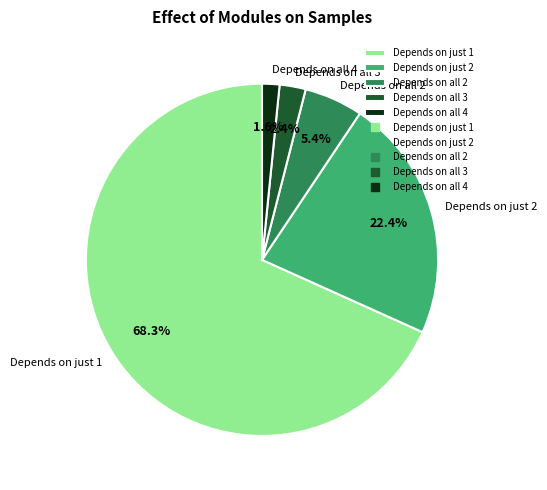

Which slice is the largest?

Depends on just 1